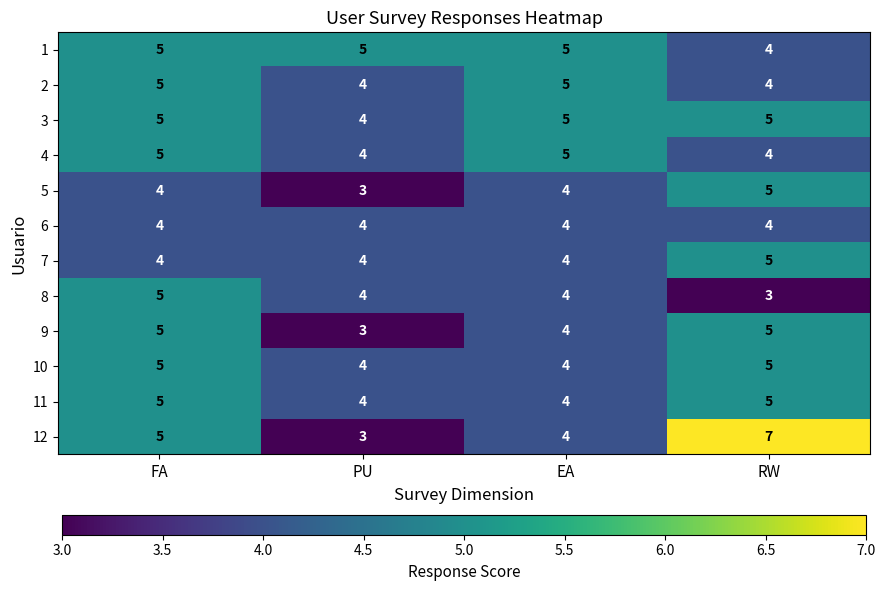

At which category does the chart reach its peak across all series?

RW